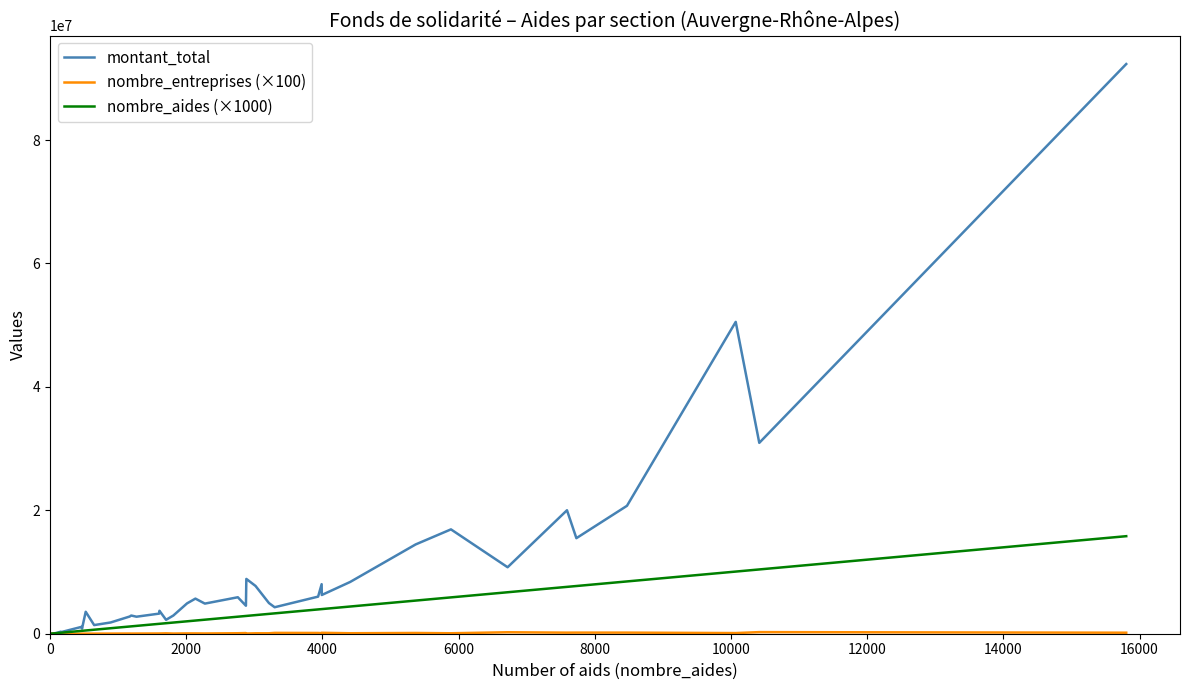

What is the greatest value displayed?

92311664